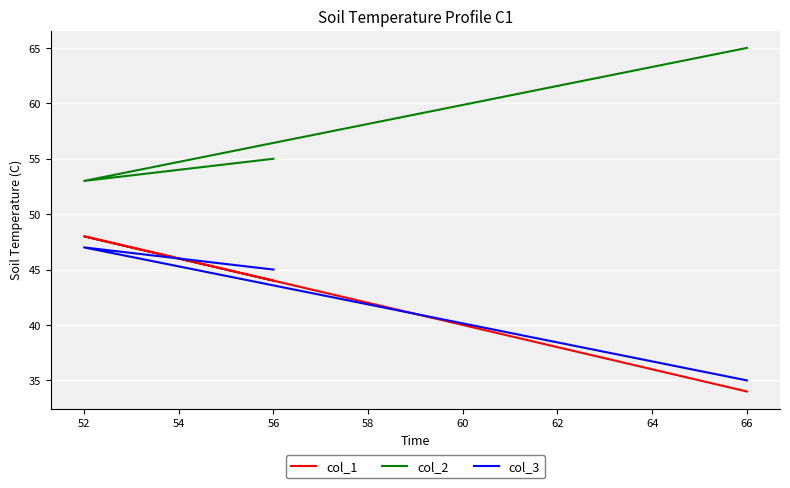

Does the chart display data point markers on the line(s)?

No